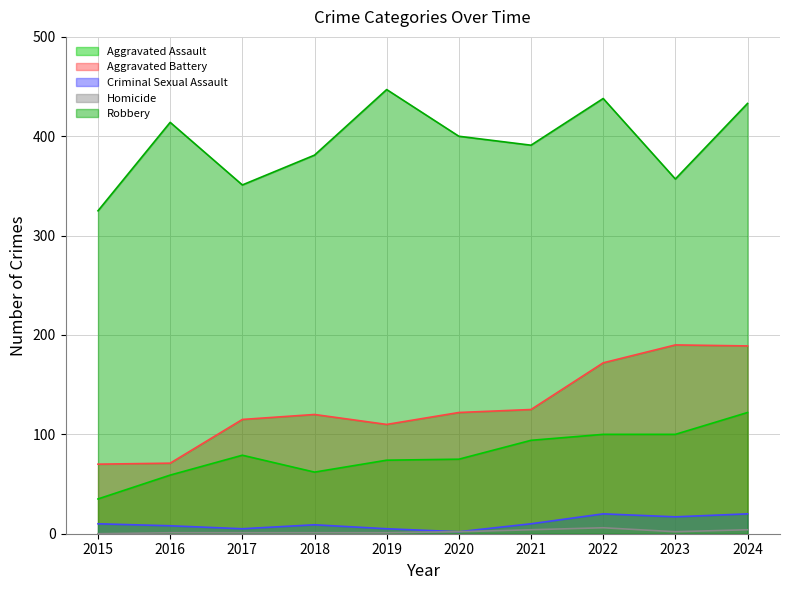

What are all the series names shown in the legend?

Aggravated Assault, Aggravated Battery, Criminal Sexual Assault, Homicide, Robbery